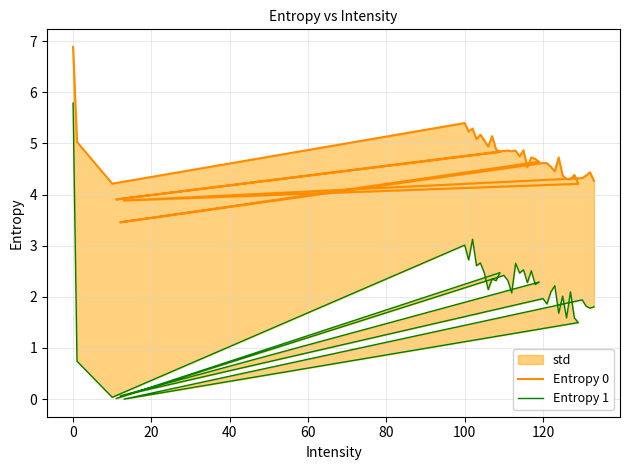

Count the number of categories in the chart.

40